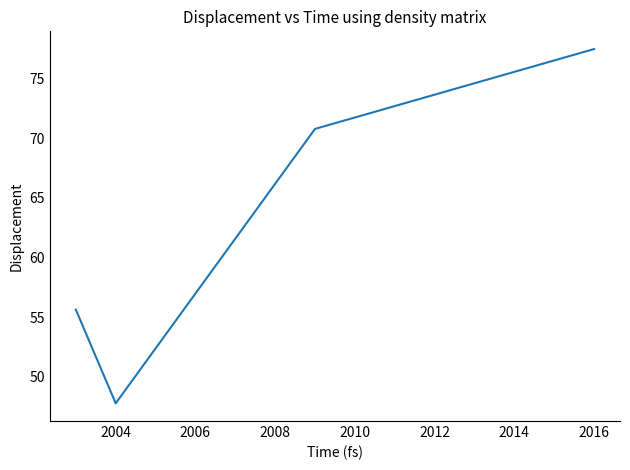

What is the difference between the maximum and minimum values?

29.8